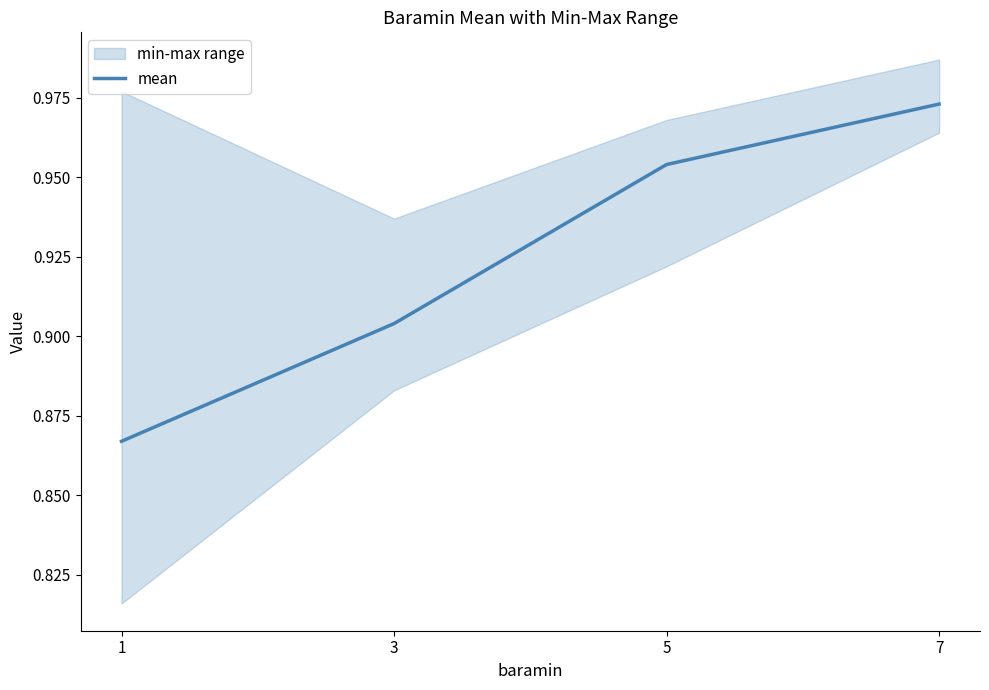

List the labels in order of value, smallest first.

1, 3, 5, 7